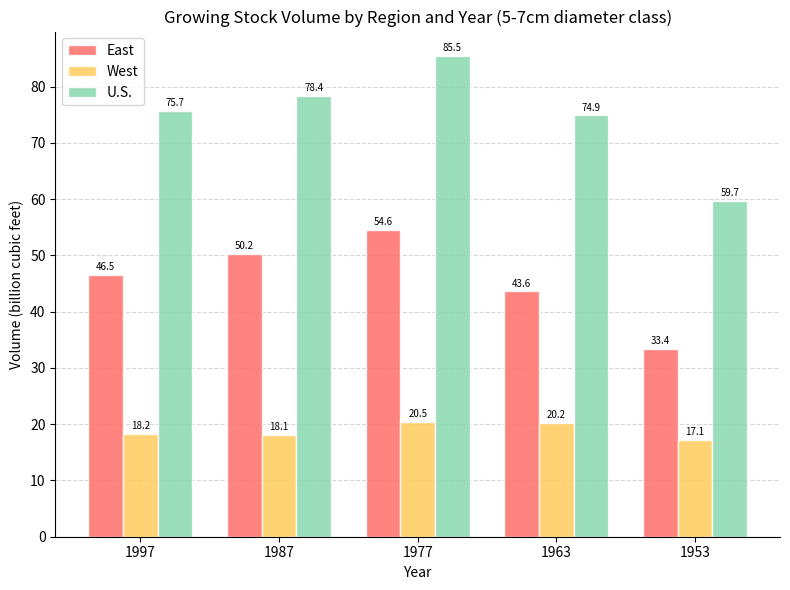

Which category has the highest value in the East series?

1977